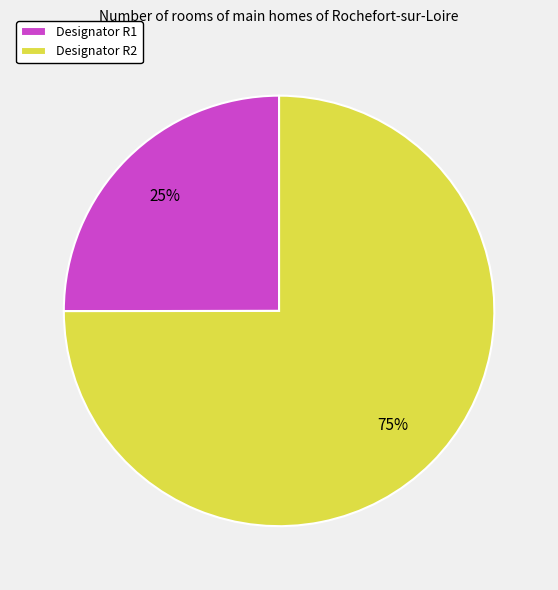

To the nearest percent, what is the difference between the Designator R1 and Designator R2 slice percentages?

50%